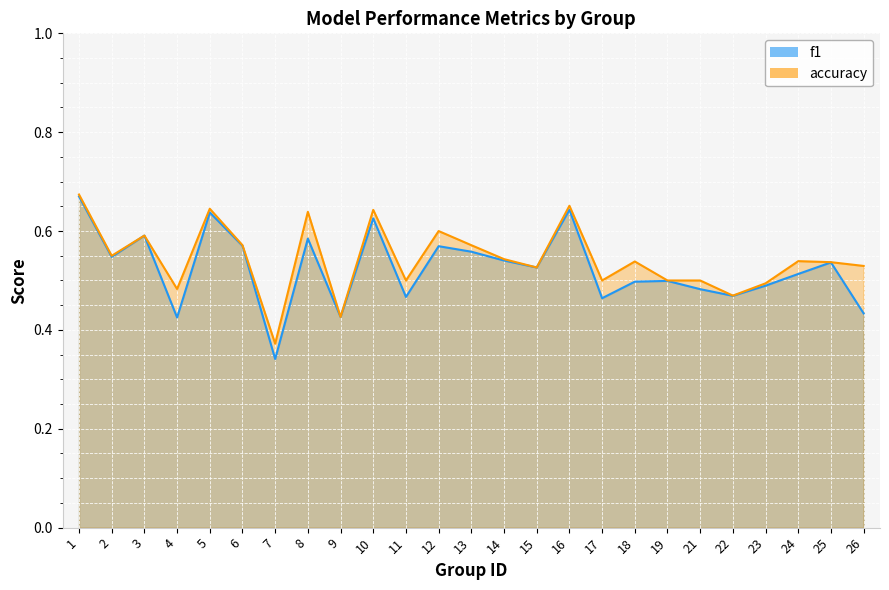

Reading right to left, what are all the values shown in this chart?

f1: 26=0.4	25=0.5	24=0.5	23=0.5	22=0.5	21=0.5	19=0.5	18=0.5	17=0.5	16=0.6	15=0.5	14=0.5	13=0.6	12=0.6	11=0.5	10=0.6	9=0.4	8=0.6	7=0.3	6=0.6	5=0.6	4=0.4	3=0.6	2=0.5	1=0.7
accuracy: 26=0.5	25=0.5	24=0.5	23=0.5	22=0.5	21=0.5	19=0.5	18=0.5	17=0.5	16=0.7	15=0.5	14=0.5	13=0.6	12=0.6	11=0.5	10=0.6	9=0.4	8=0.6	7=0.4	6=0.6	5=0.6	4=0.5	3=0.6	2=0.6	1=0.7